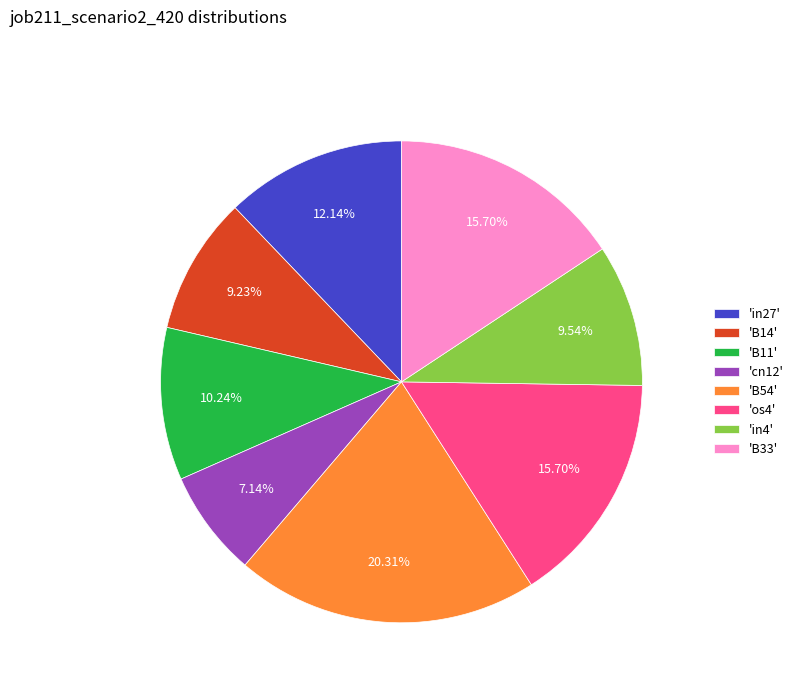

How many segments does this pie chart have?

8